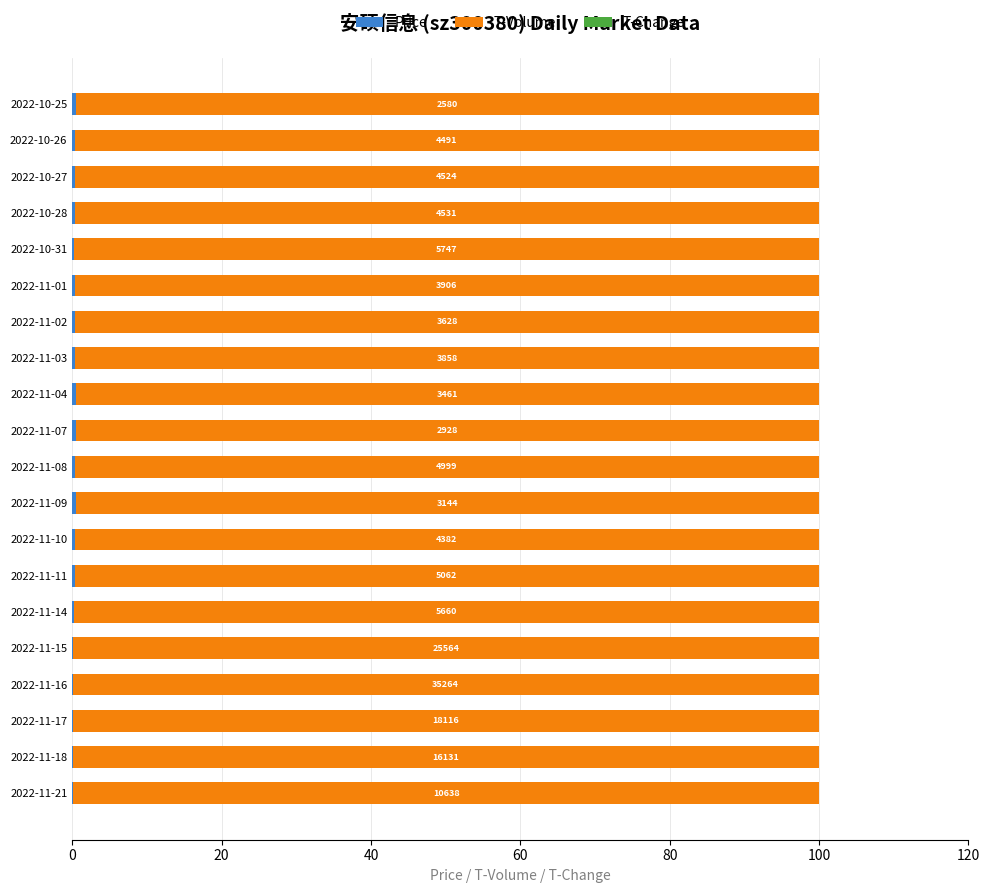

How many data points does each series have?

20